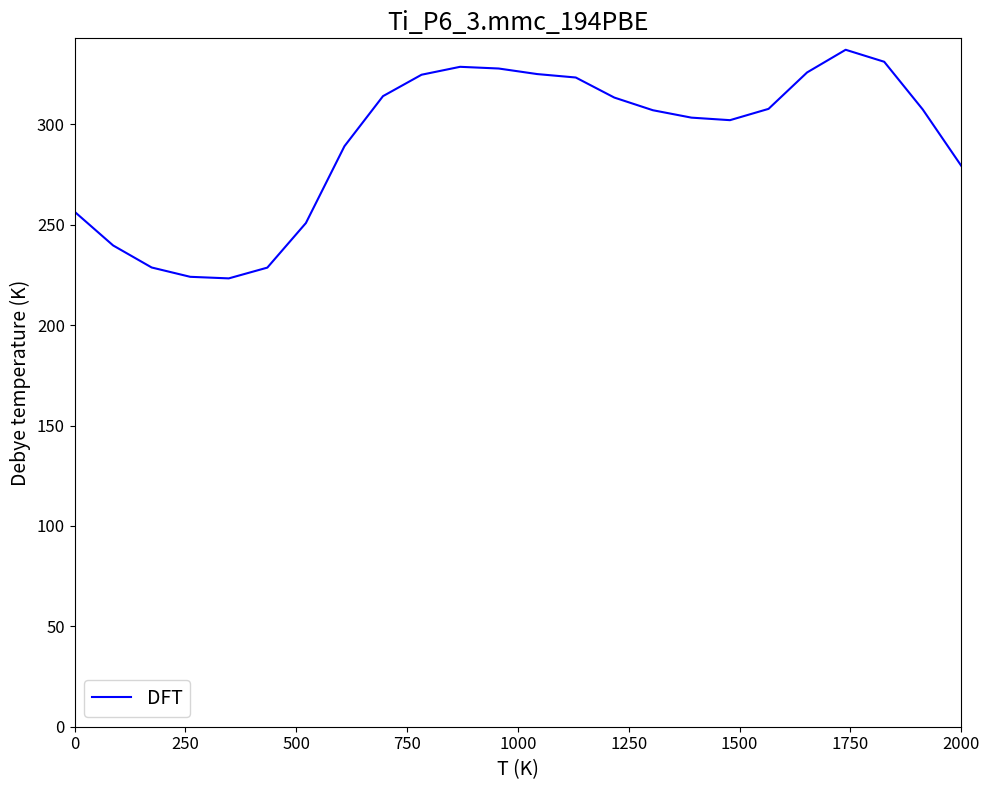

What is the difference between the maximum and minimum values?

113.9